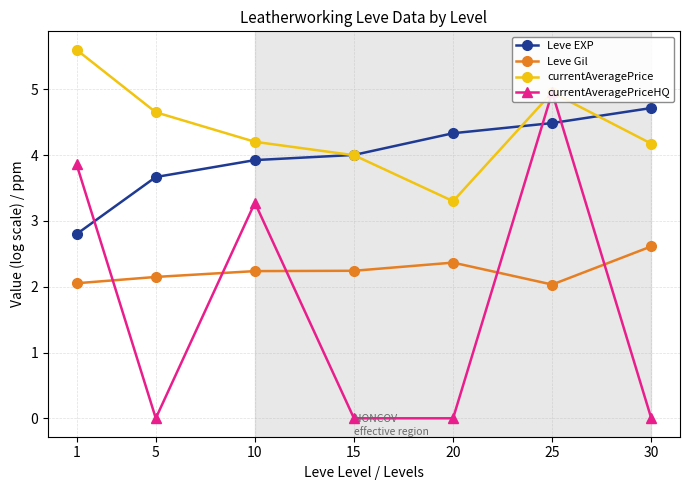

After their last crossing, which series has the higher values: Leve EXP or currentAveragePriceHQ?

Leve EXP